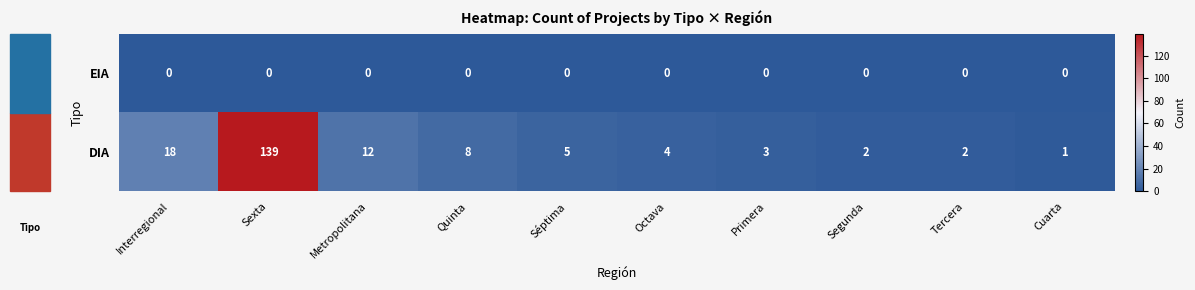

Between Séptima and Tercera, which series saw the biggest shift?

DIA